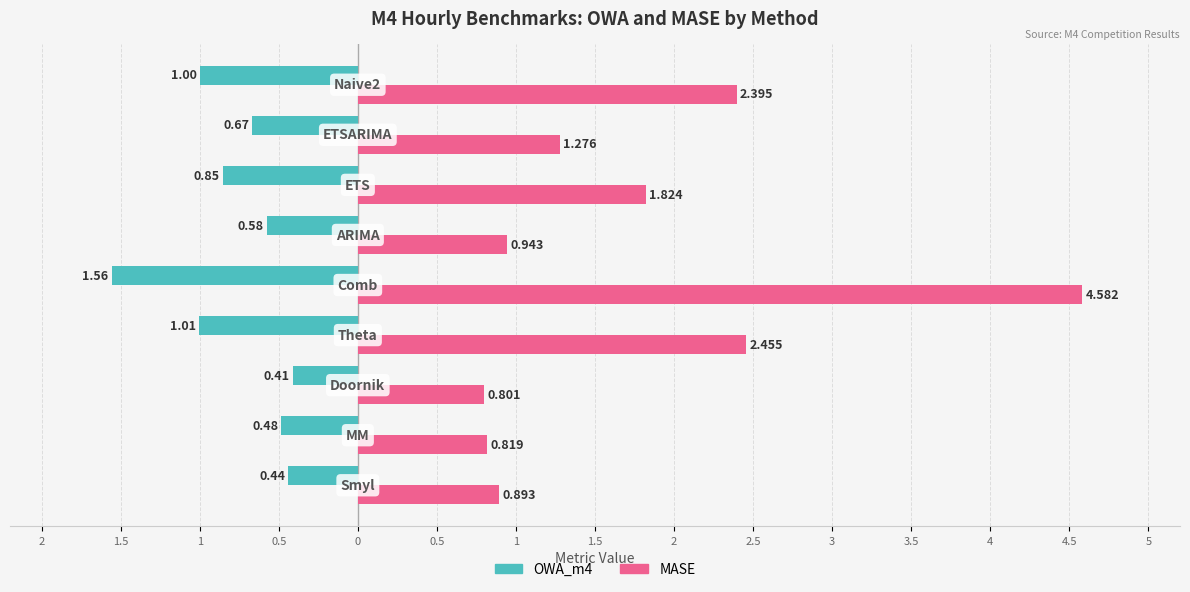

What are all the series names shown in the legend?

OWA_m4, MASE